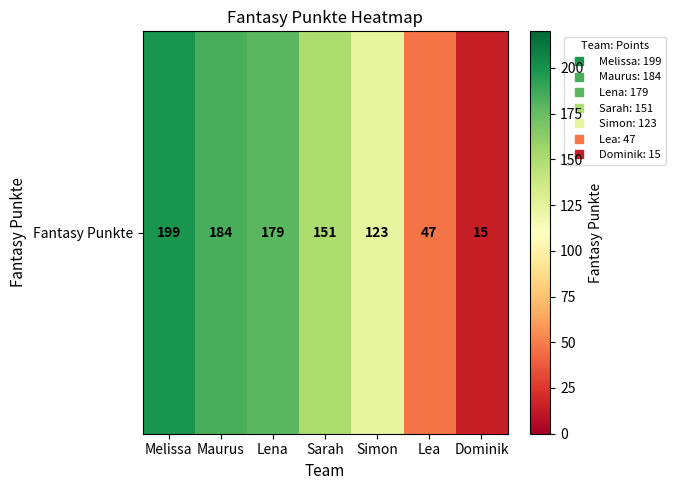

How many categories are shown in the chart?

7